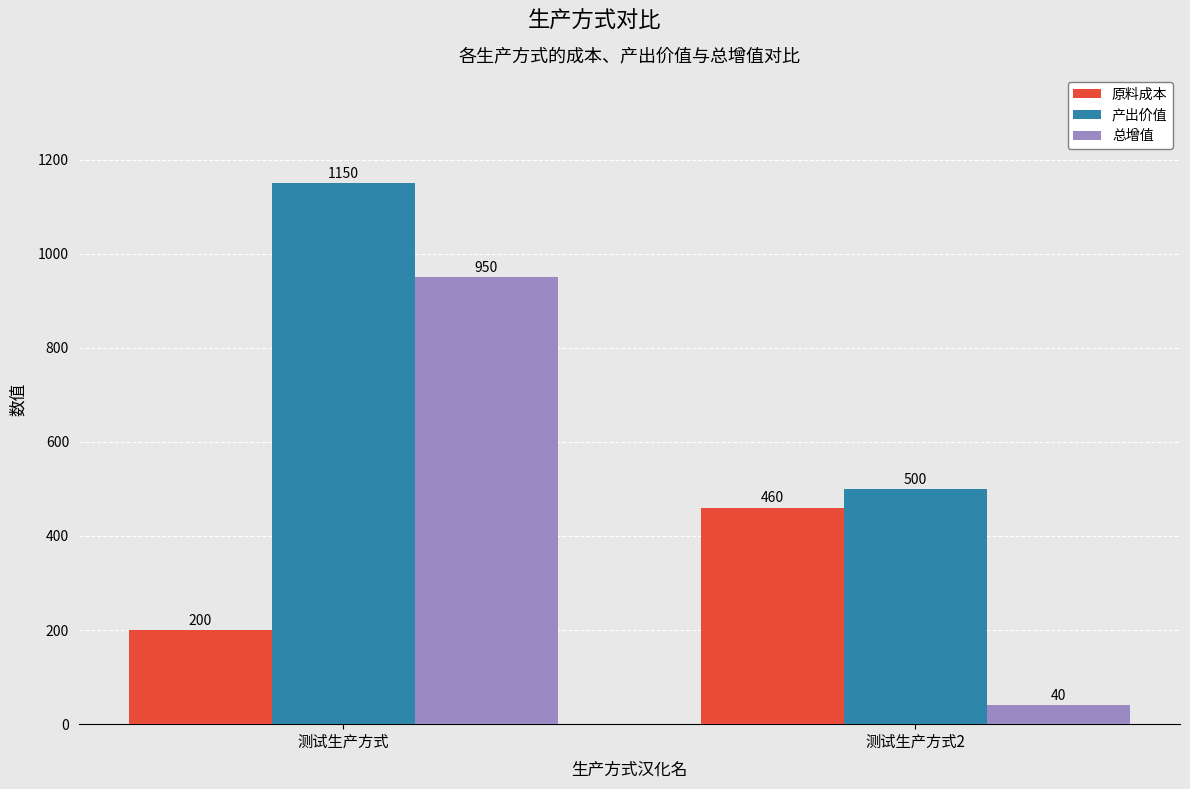

Reading right to left, transcribe all the data shown in this chart.

原料成本: 测试生产方式2=460	测试生产方式=200
产出价值: 测试生产方式2=500	测试生产方式=1150
总增值: 测试生产方式2=40	测试生产方式=950